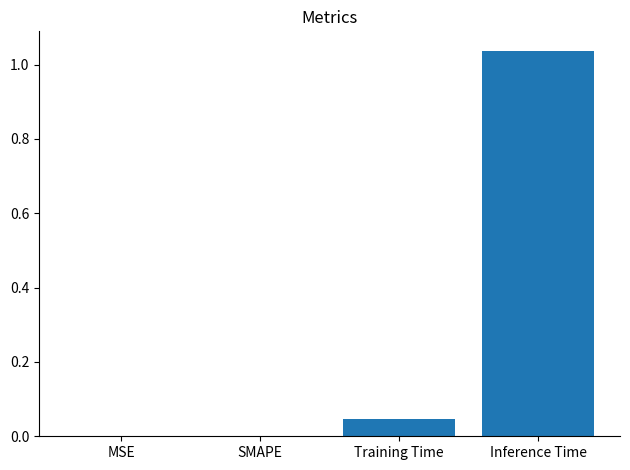

At which category does the chart reach its peak across all series?

Inference Time